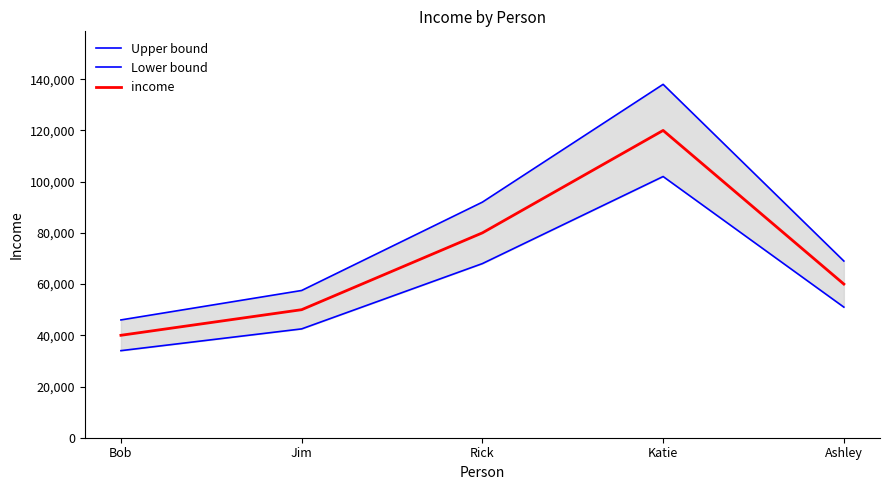

What is the average value of the income series?

70000